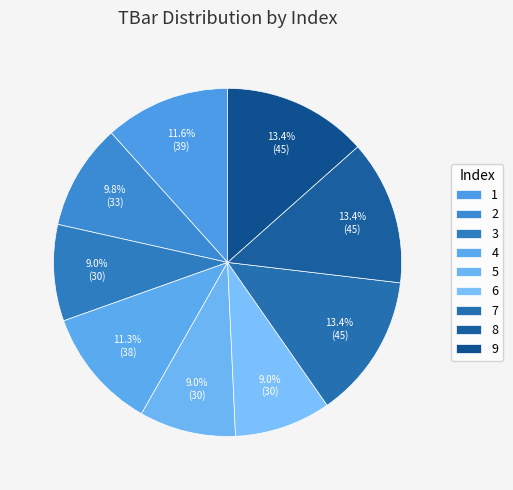

How many slices are in this pie chart?

9